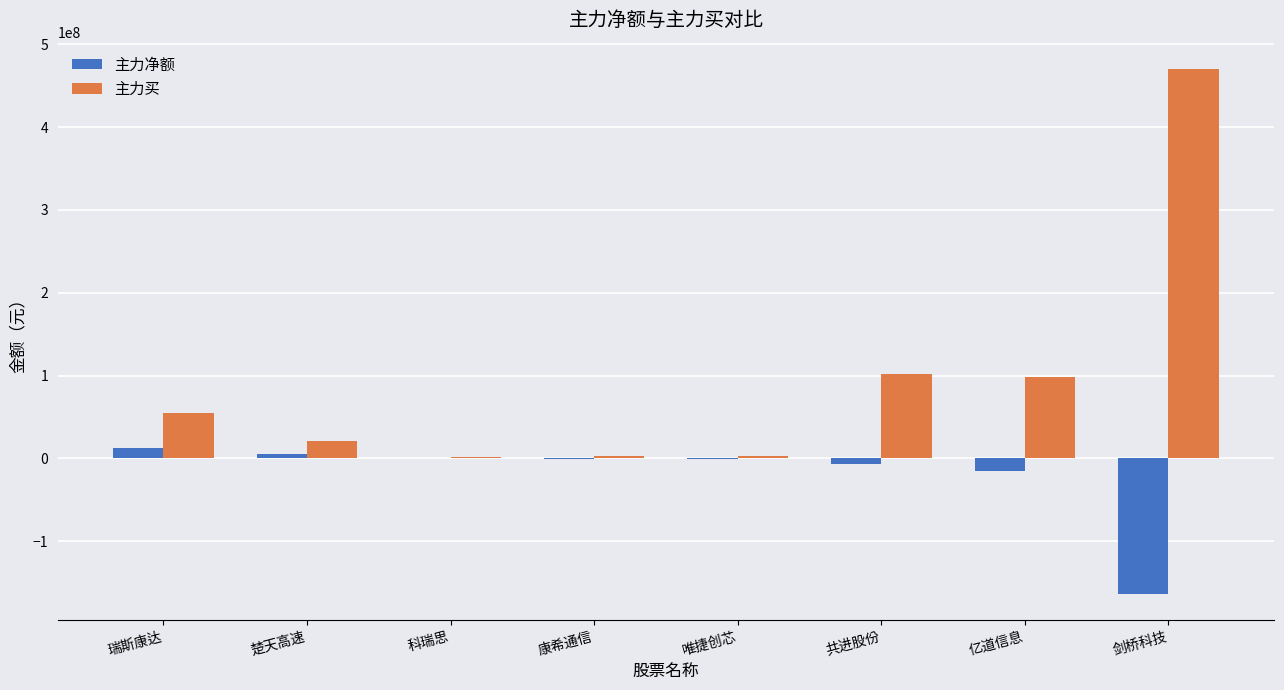

True or false: 主力买 has a value of 98021331 at 亿道信息.

True